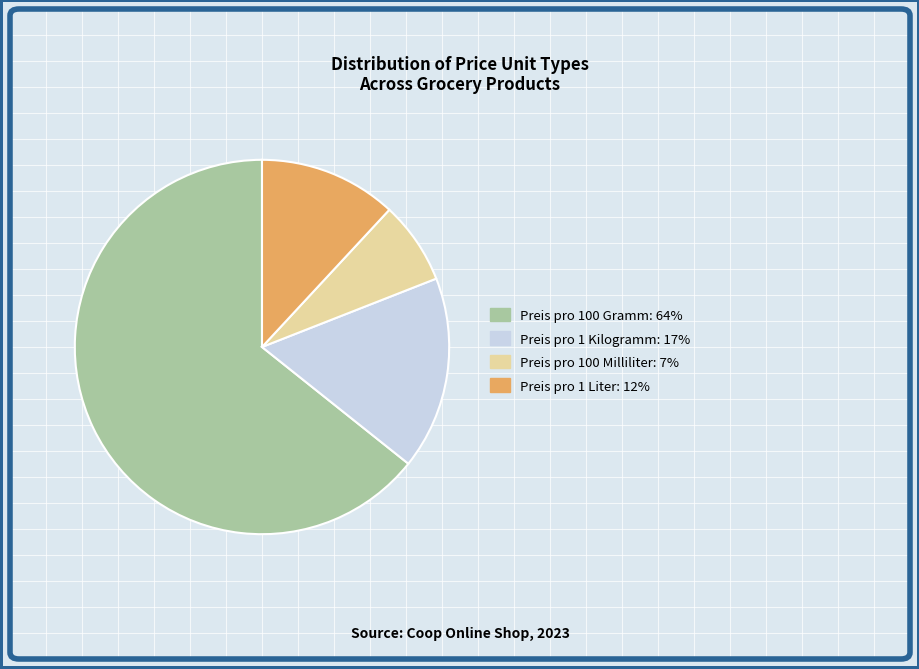

Is there a majority slice in this chart?

Yes